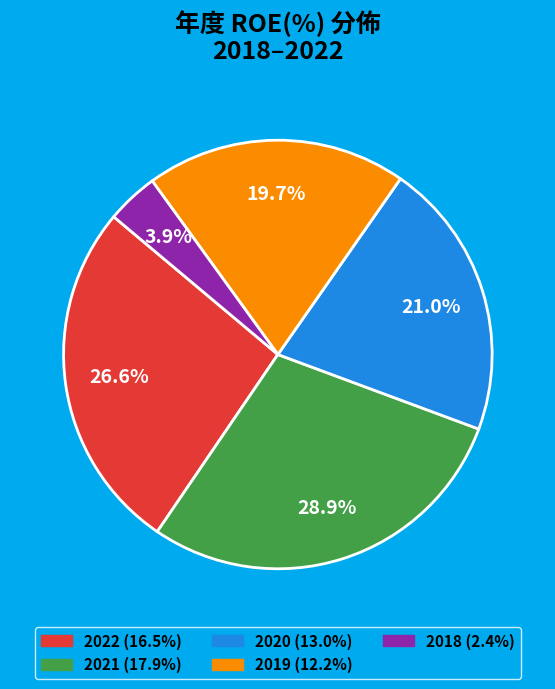

Does 2019 represent more than half of the total?

No